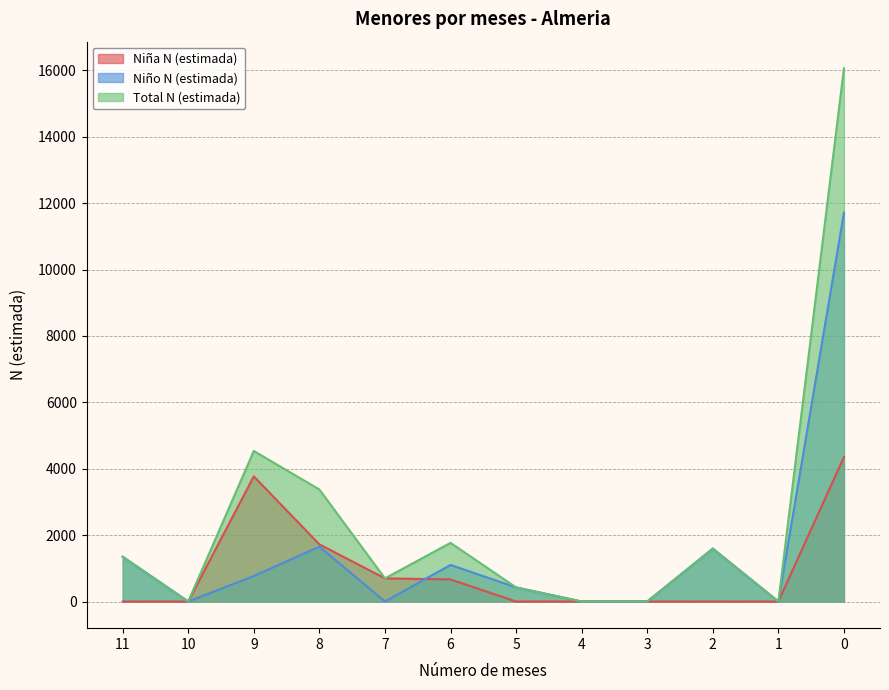

What is the difference between the highest and lowest values at 8?

1722